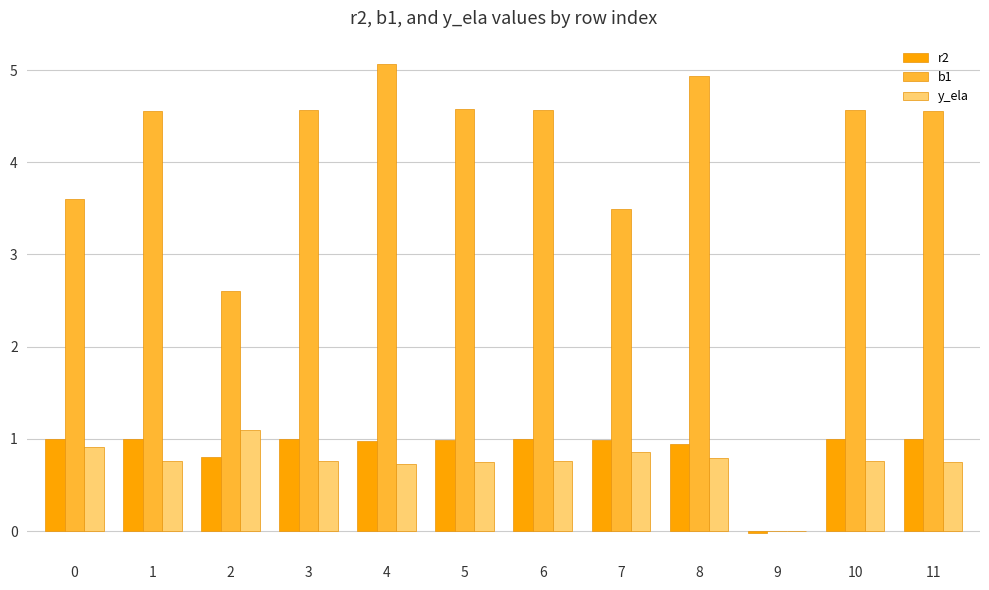

Which series has the largest total across all categories?

b1